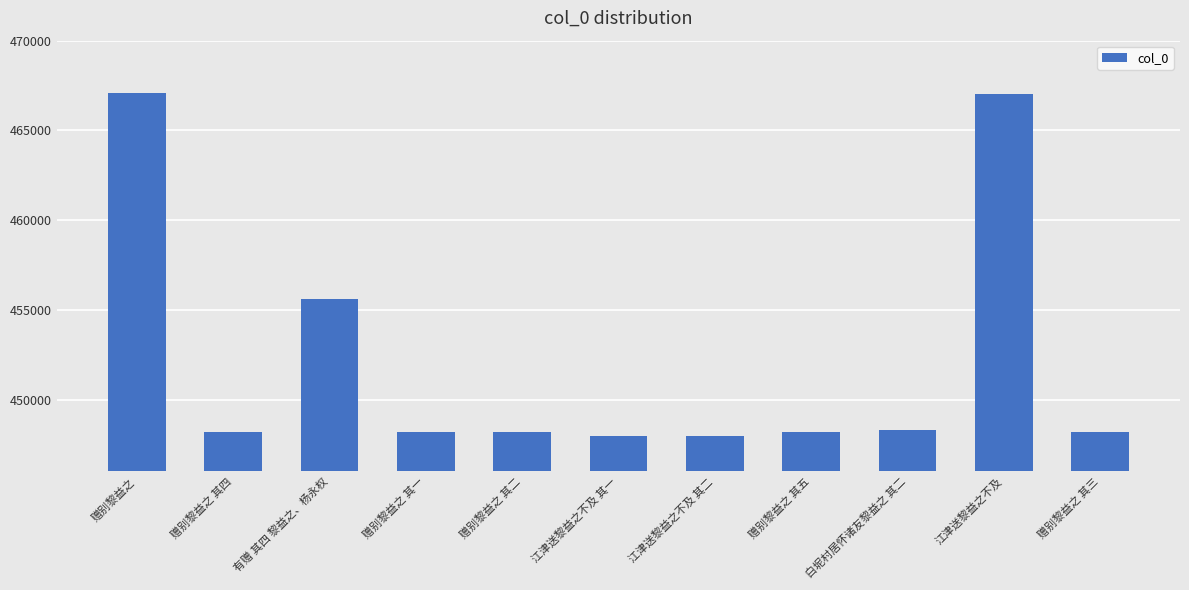

What is the smallest value displayed?

447970